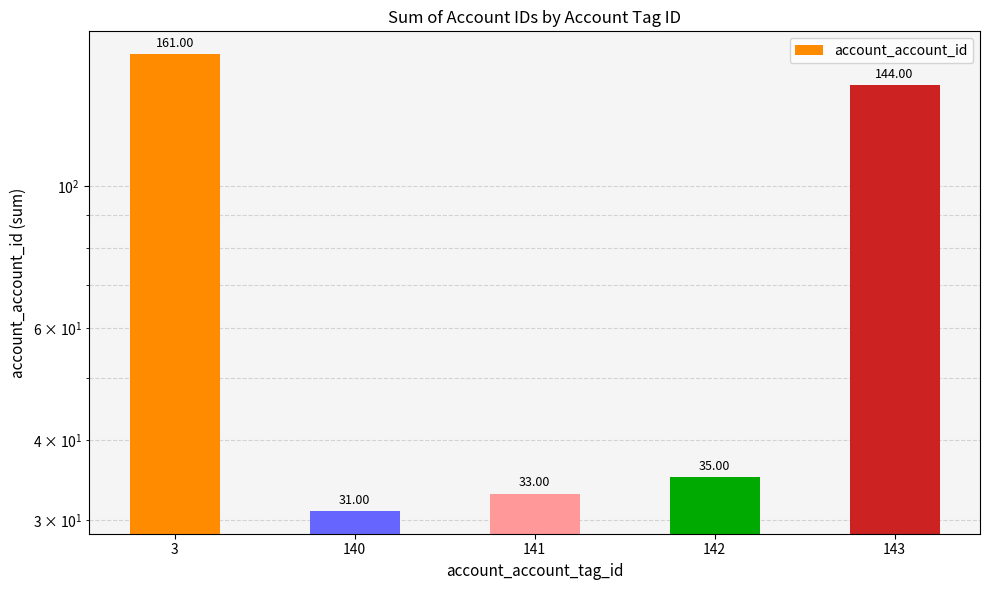

What is the value of the 2nd bar from the left?

31